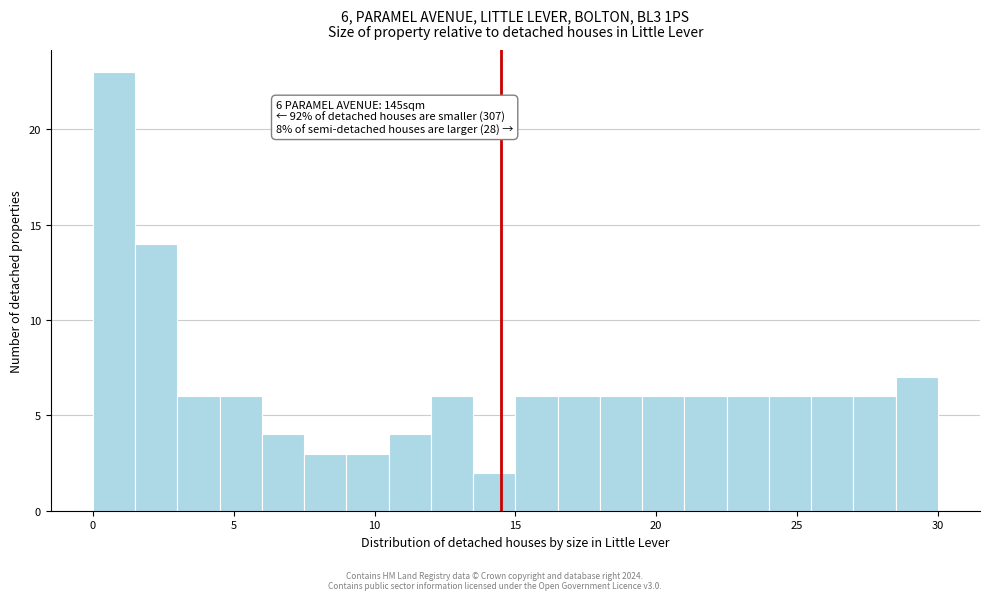

Read against the x-axis, roughly where is the centre of the tallest bar?

1.0